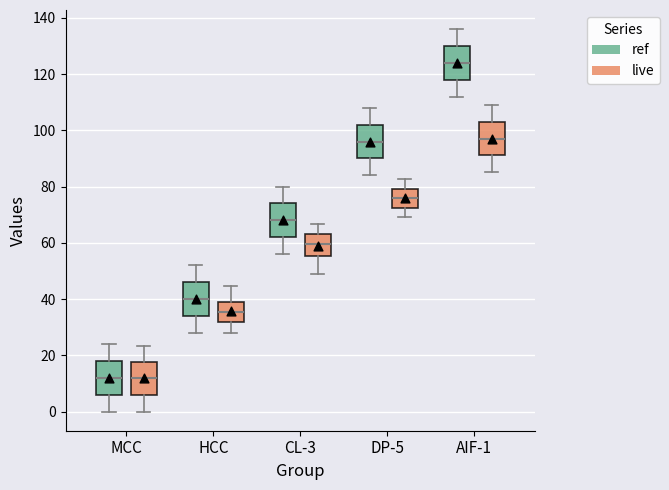

Reading left to right, transcribe this box plot: for each box, give where its median line is, the range the box spans, and where its two whiskers end, as read against the y-axis. The values are not printed on the chart, so give them approximately, as read against the axis.

MCC (ref): median 12, box 6 to 18, whiskers 0 to 24
MCC (live): median 12, box 6 to 18, whiskers 0 to 24
HCC (ref): median 40, box 34 to 46, whiskers 28 to 52
HCC (live): median 36, box 32 to 40, whiskers 28 to 44
CL-3 (ref): median 68, box 62 to 74, whiskers 56 to 80
CL-3 (live): median 60, box 56 to 64, whiskers 48 to 66
DP-5 (ref): median 96, box 90 to 102, whiskers 84 to 108
DP-5 (live): median 76, box 72 to 80, whiskers 70 to 82
AIF-1 (ref): median 124, box 118 to 130, whiskers 112 to 136
AIF-1 (live): median 96, box 92 to 104, whiskers 86 to 108